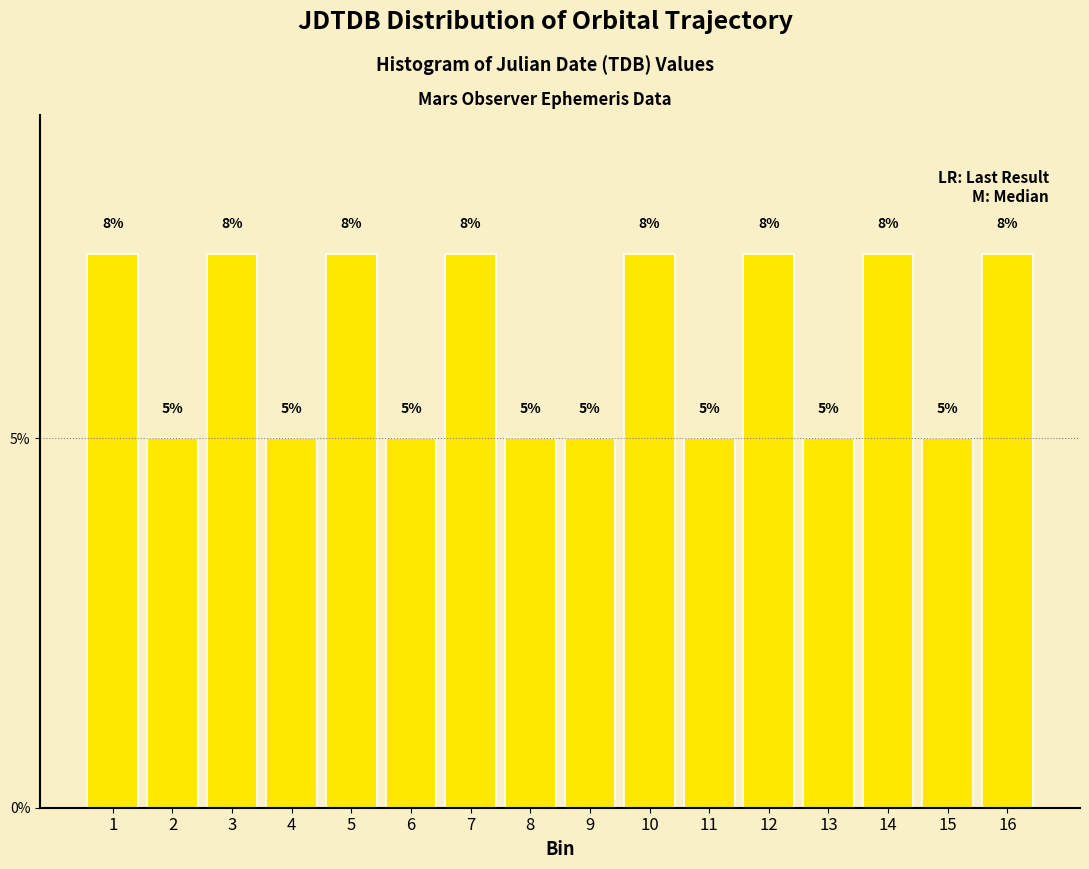

Read the value at 2.

5.0